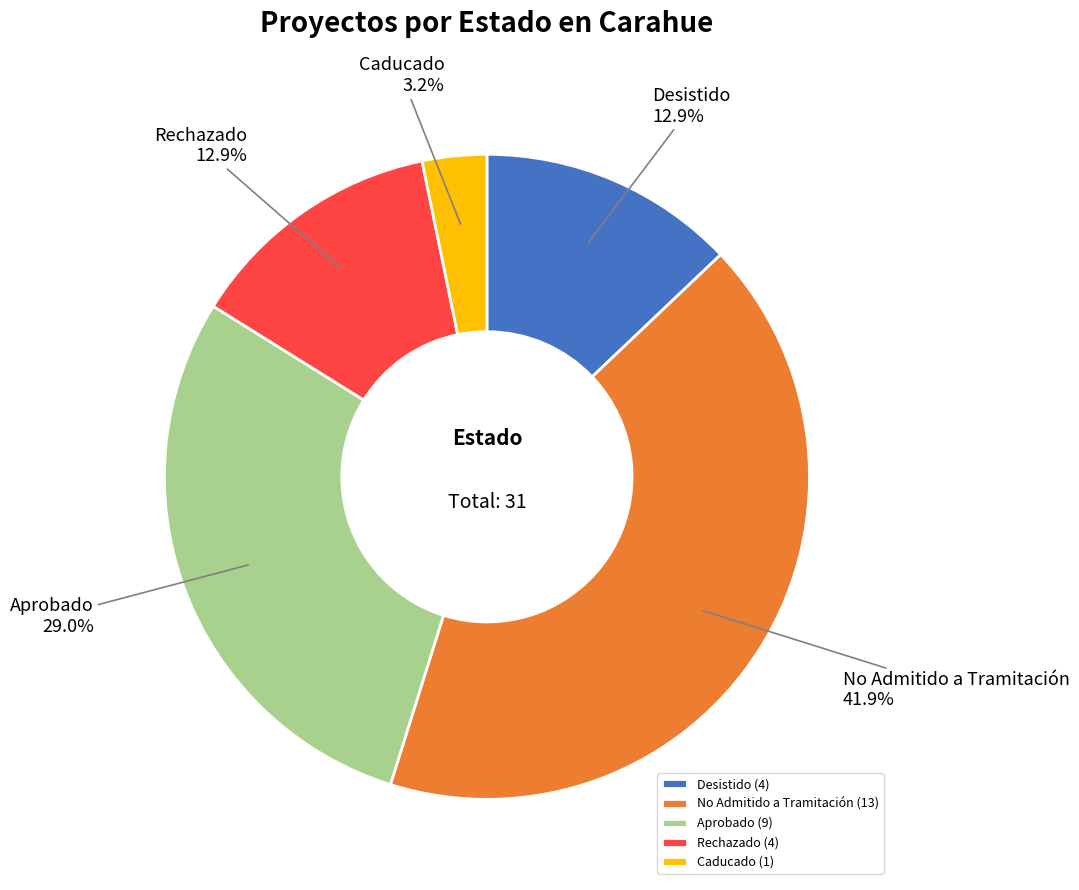

Which has a higher value, No Admitido a Tramitación or Desistido?

No Admitido a Tramitación